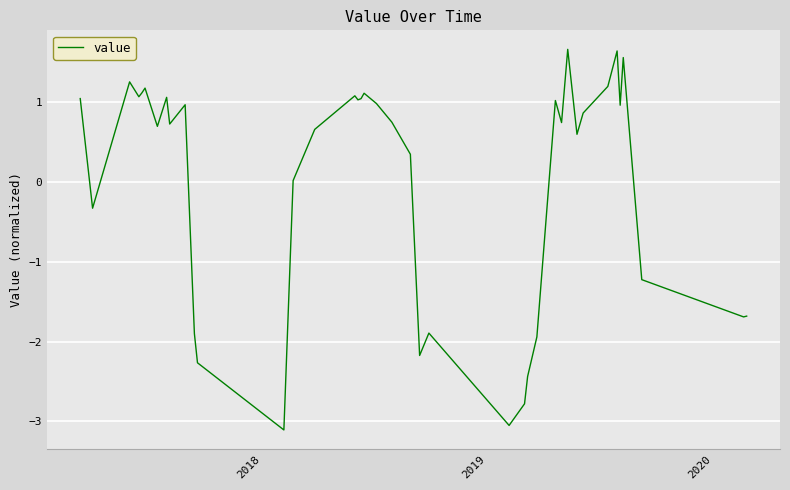

What is the smallest value displayed?

-3.1